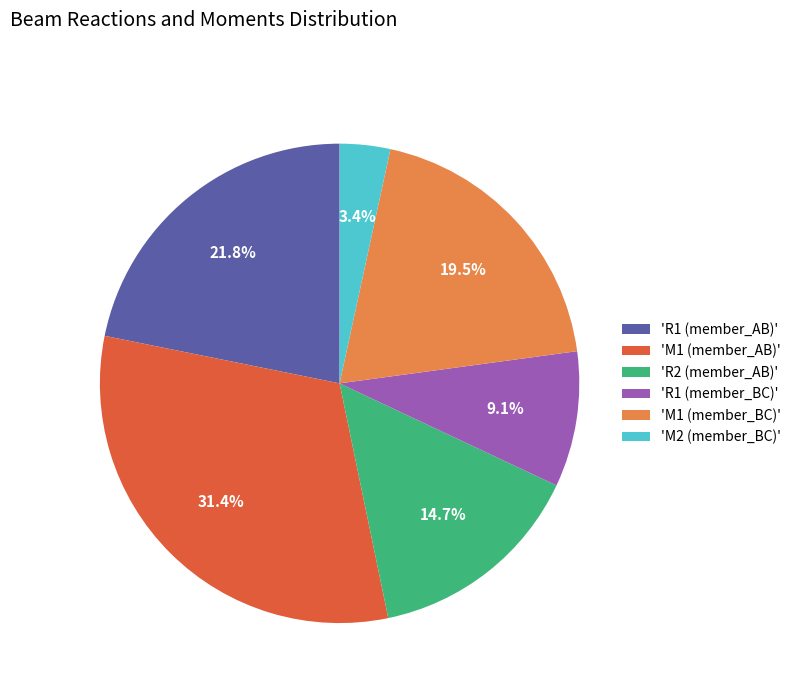

Which has a higher value, 'R1 (member_BC)' or 'M1 (member_BC)'?

'M1 (member_BC)'